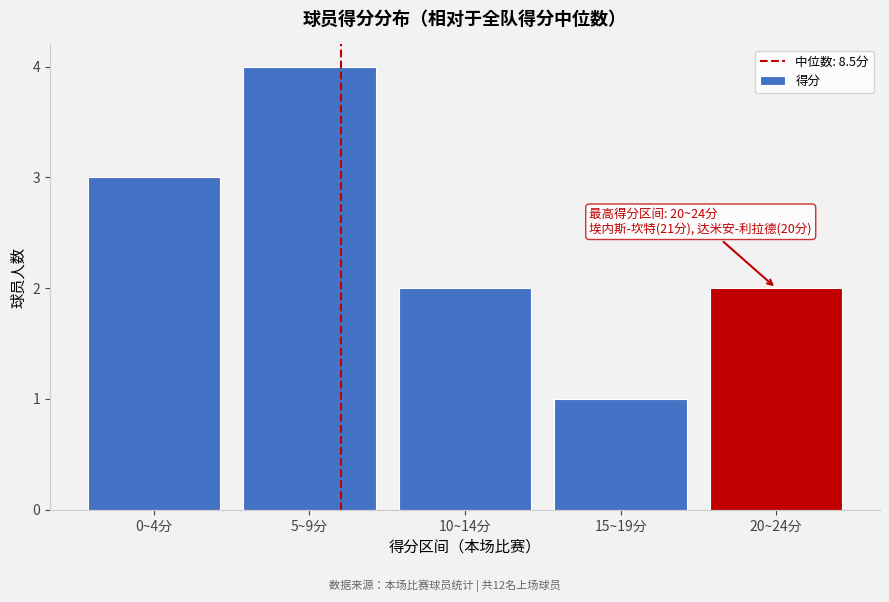

Reading right to left, what are all the values shown in this chart?

20~24分=2	15~19分=1	10~14分=2	5~9分=4	0~4分=3